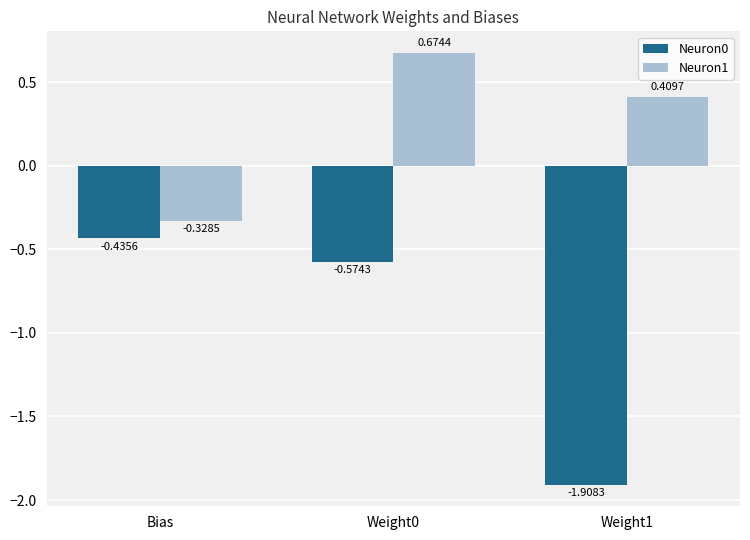

Between Bias and Weight1, which series saw the biggest shift?

Neuron0